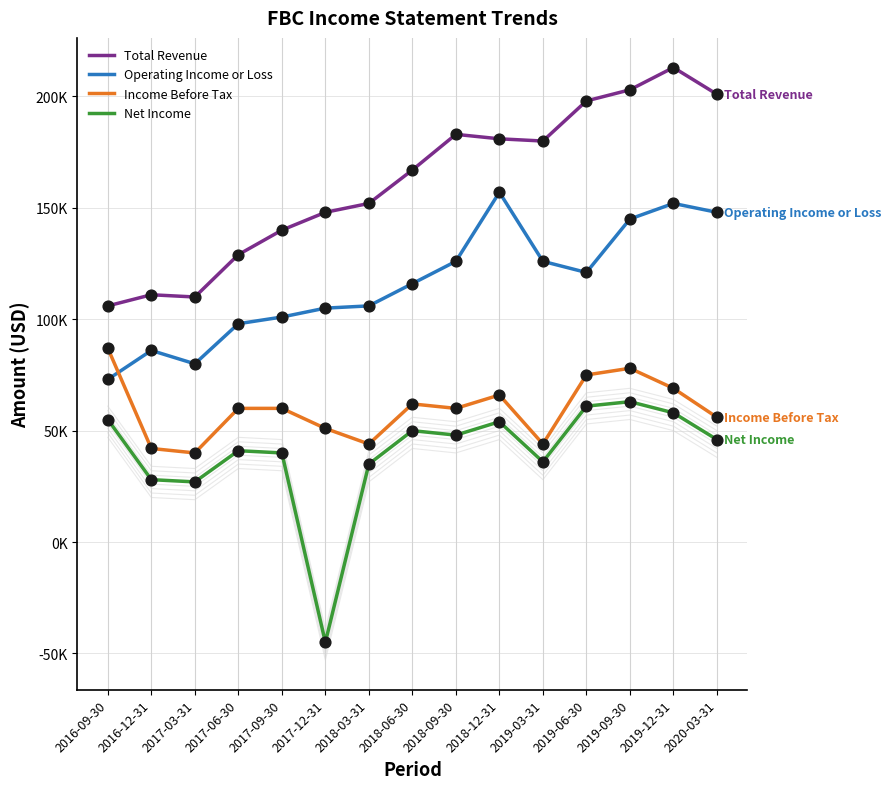

At which category is the sum across all series the highest?

2019-12-31